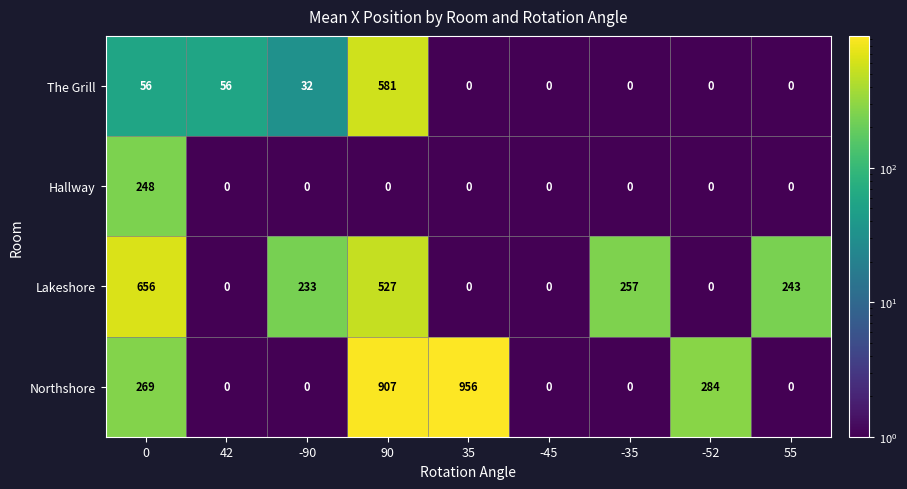

What is the greatest value displayed?

956